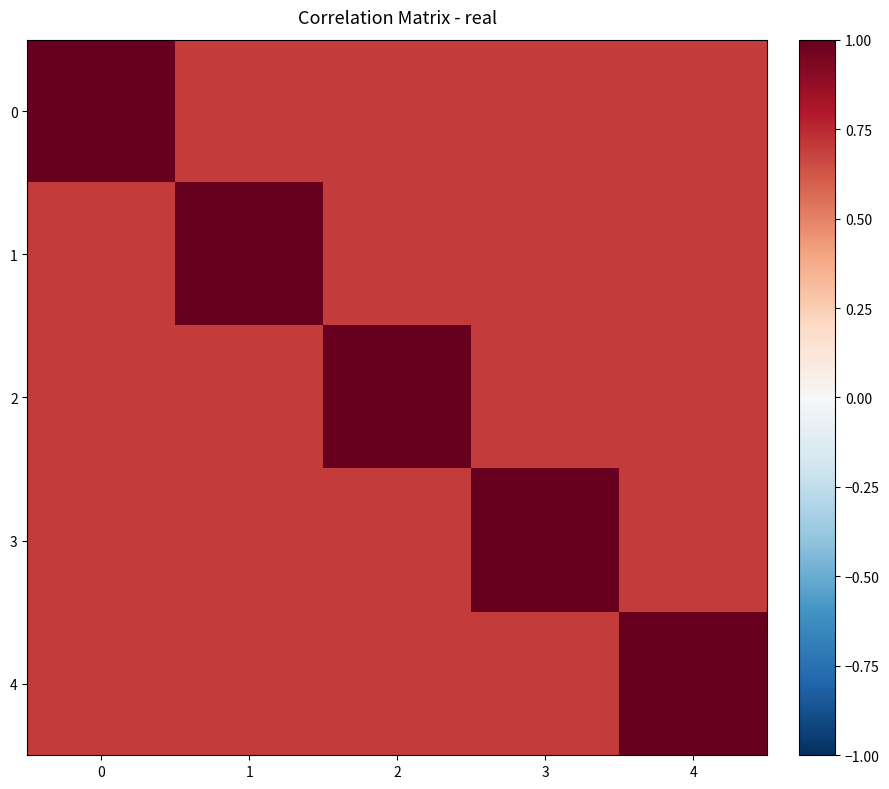

Between 4 and 1, which is larger?

4